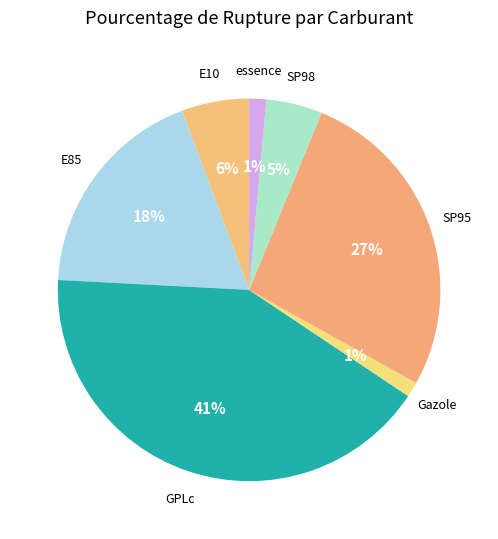

Does any single category account for the majority?

No